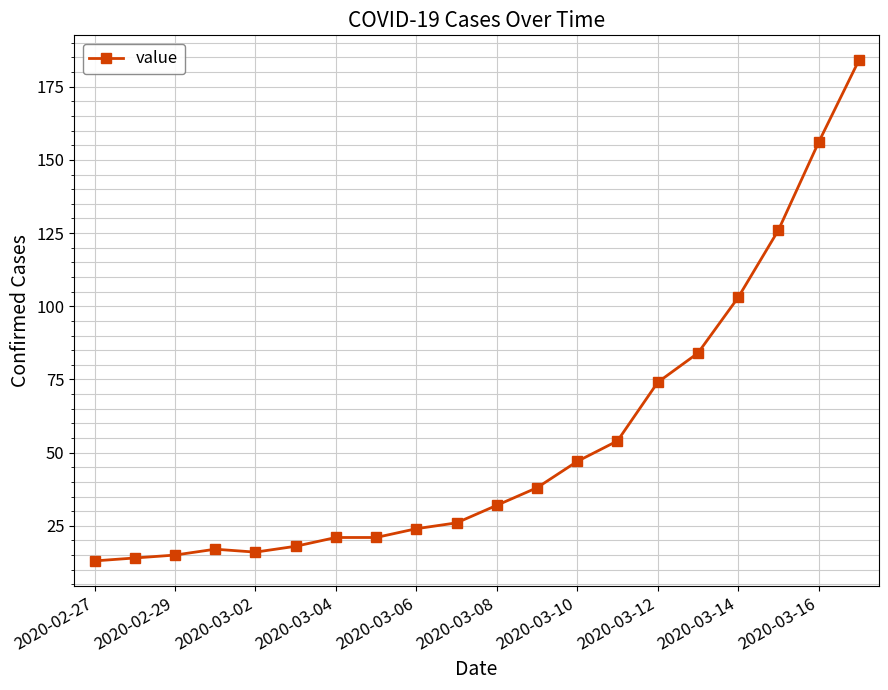

What is the greatest value displayed?

184